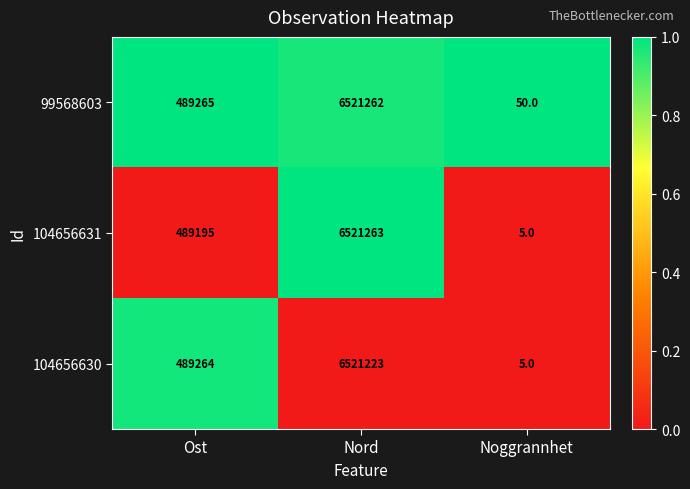

How many data points in 99568603 are less than 489265?

1